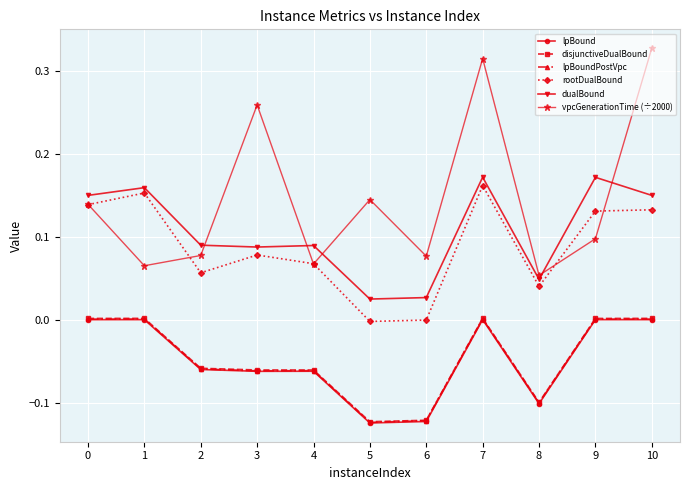

How many data points does each series have?

11